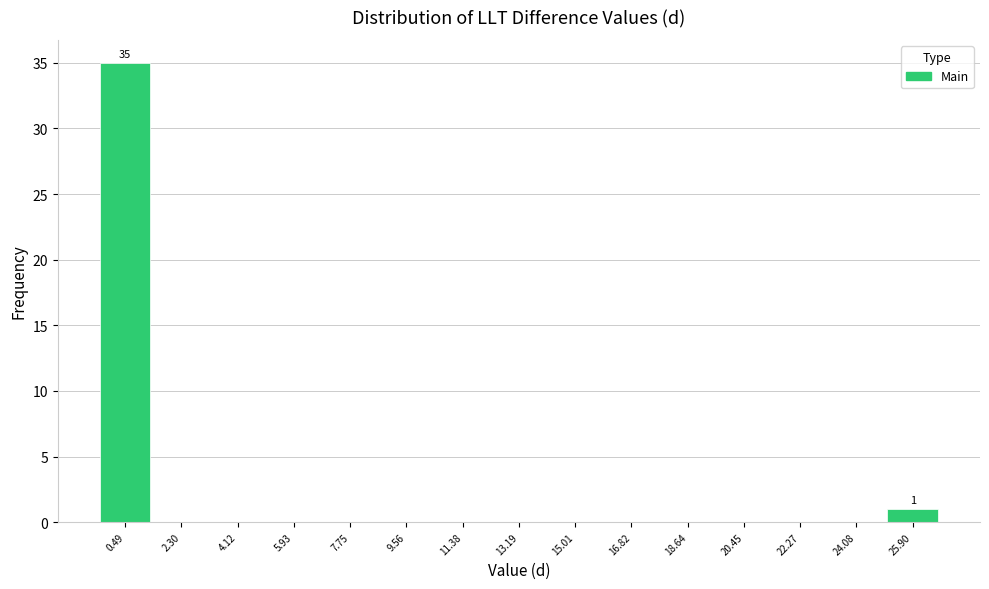

Over which range of the x-axis is the bar tallest?

-0.4 to 1.4